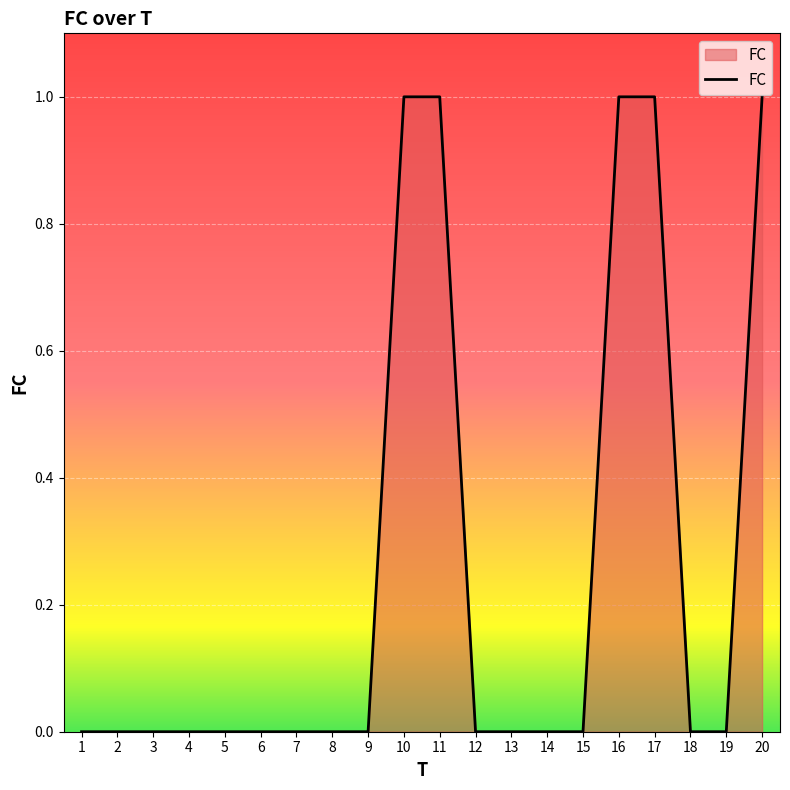

What is the greatest value displayed?

1